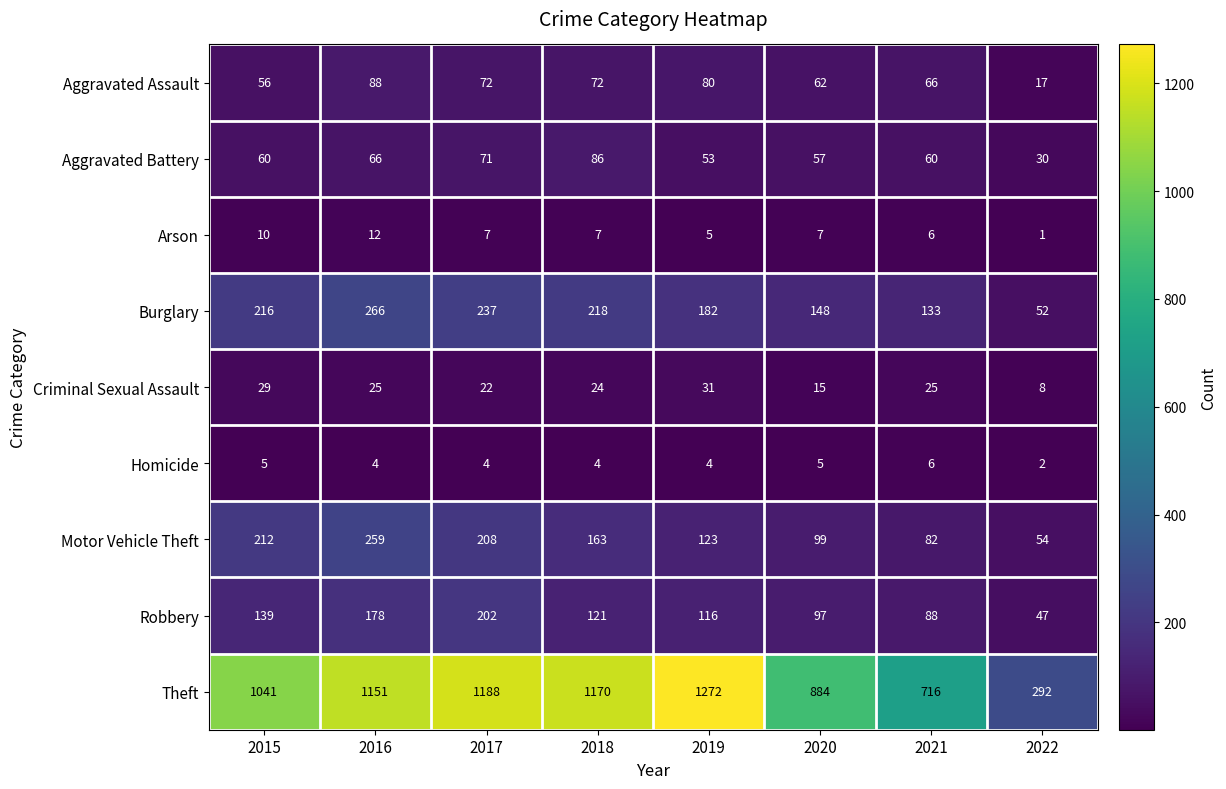

Read the Theft value at 2019, to the nearest 100.

1300